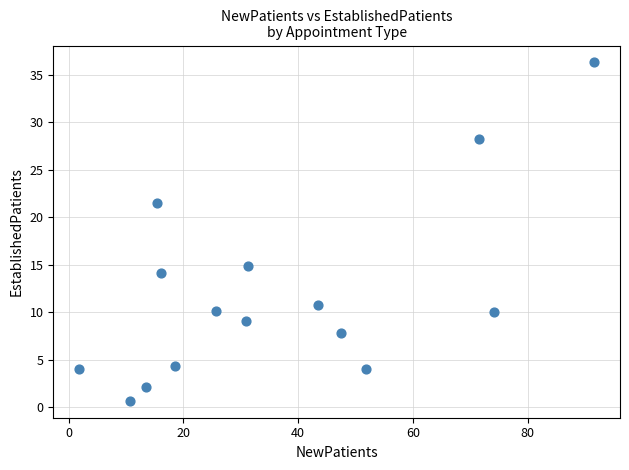

What Y value in the scatter plot is closest to 18?

14.9